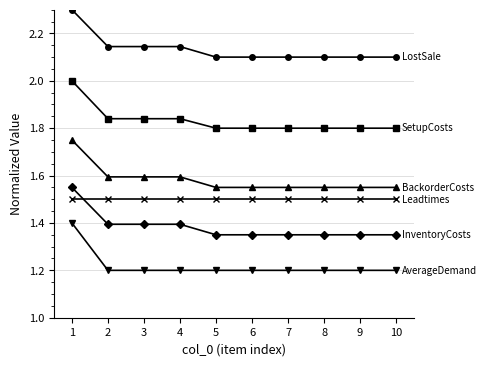

What is the difference between the highest and lowest values at 2?

0.9